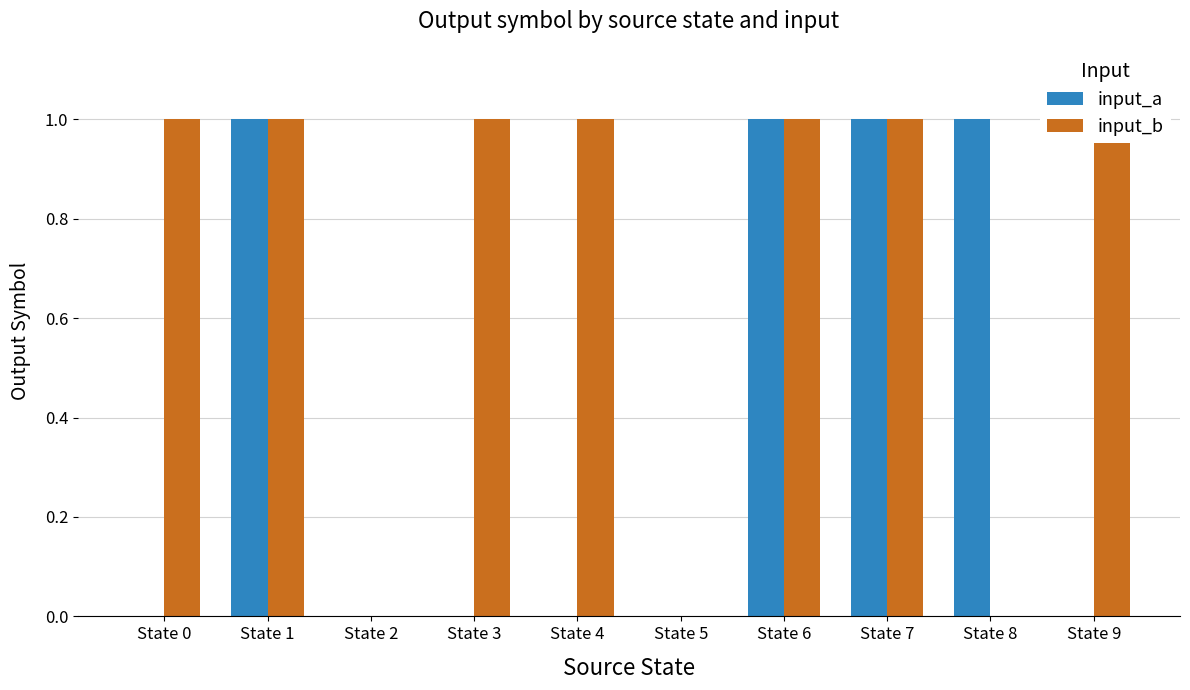

Rank the series by their maximum value, from highest to lowest.

input_a, input_b